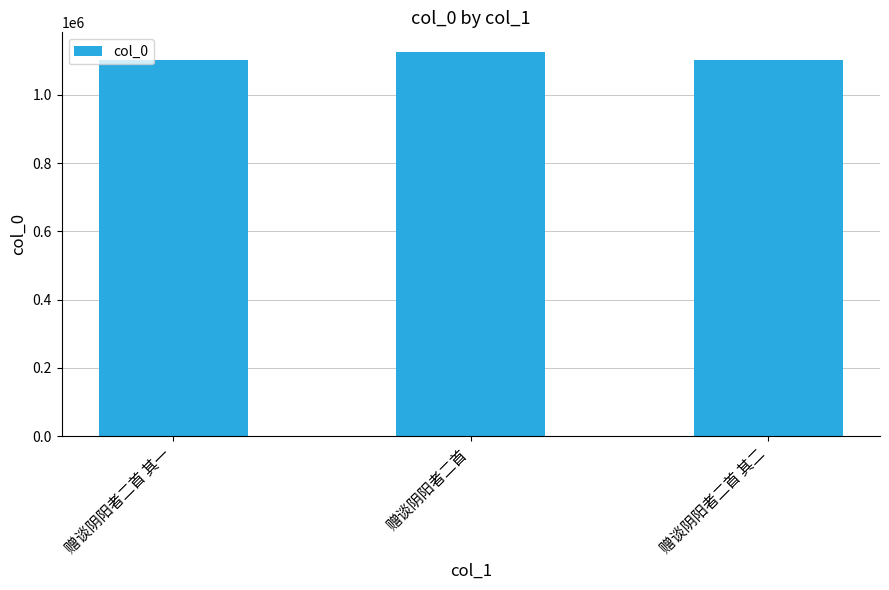

How many values are below 1101539?

1